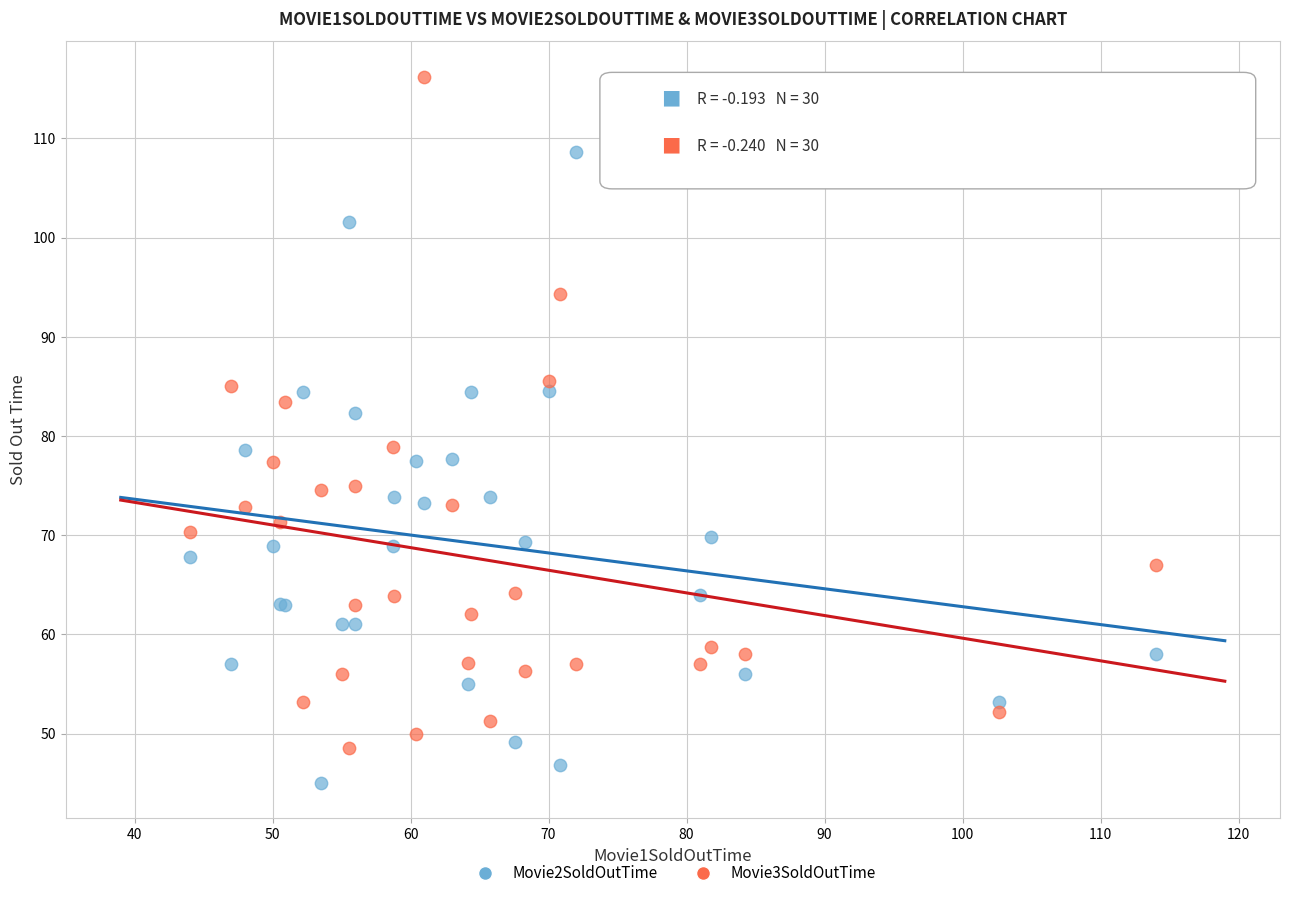

What is the X range (max minus min) for the scatter plot?

70.0